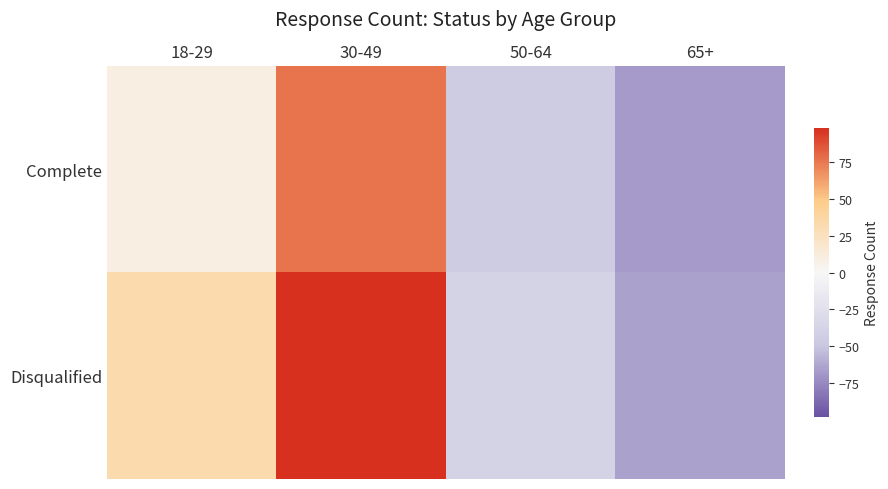

At how many categories does at least one series exceed 42?

1